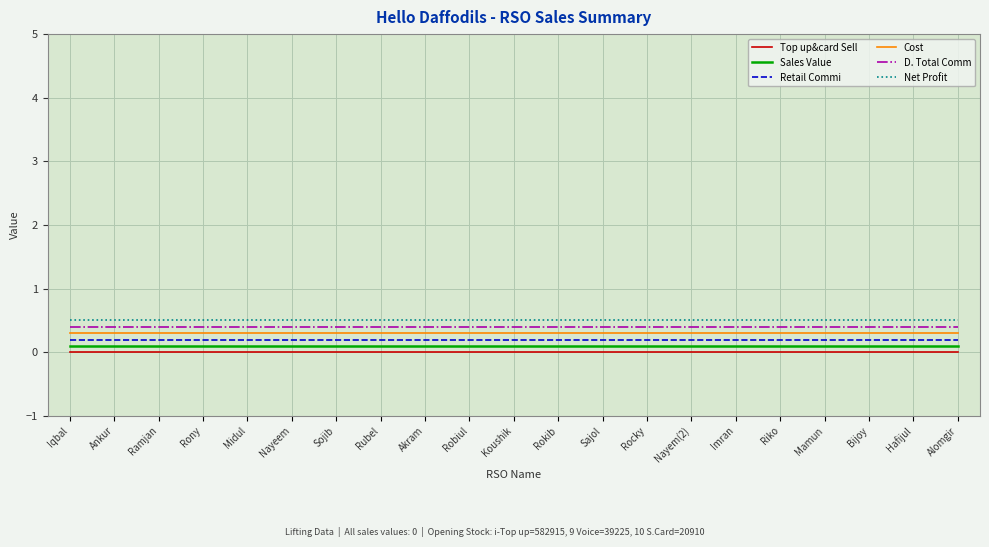

What position from the right is Rocky?

8